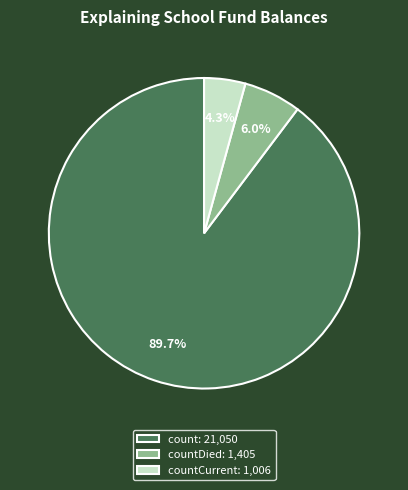

What is the ratio of the value at count: 21,050 to the value at countCurrent: 1,006?

20.9